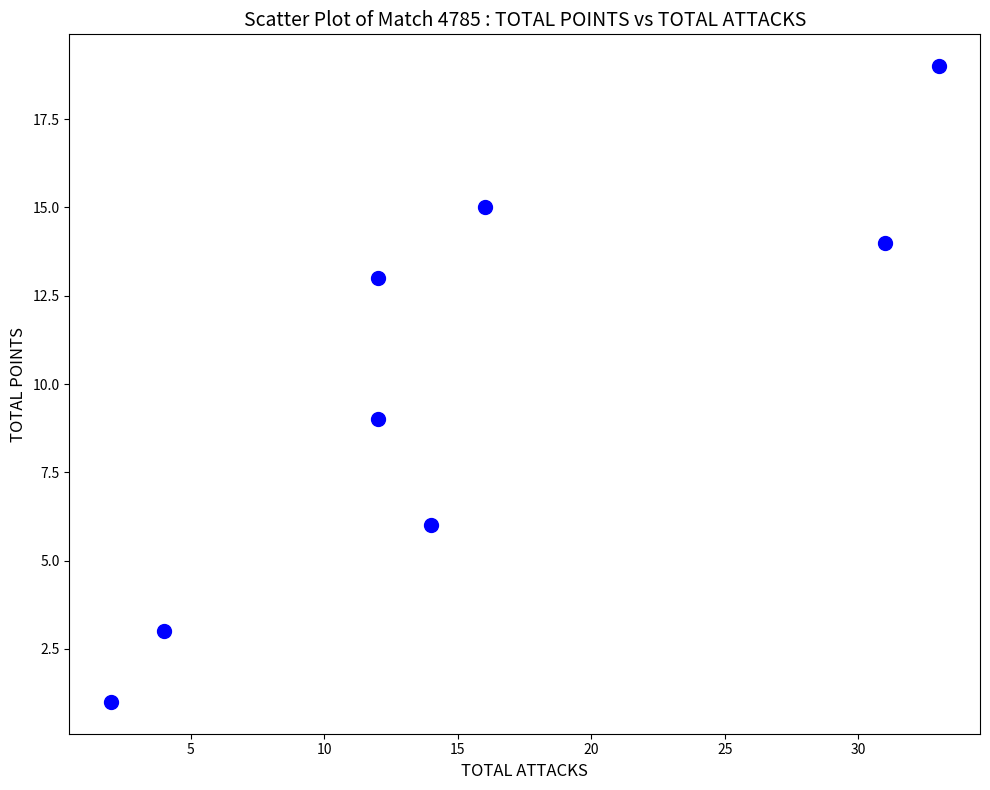

What Y value in the scatter plot is closest to 10?

9